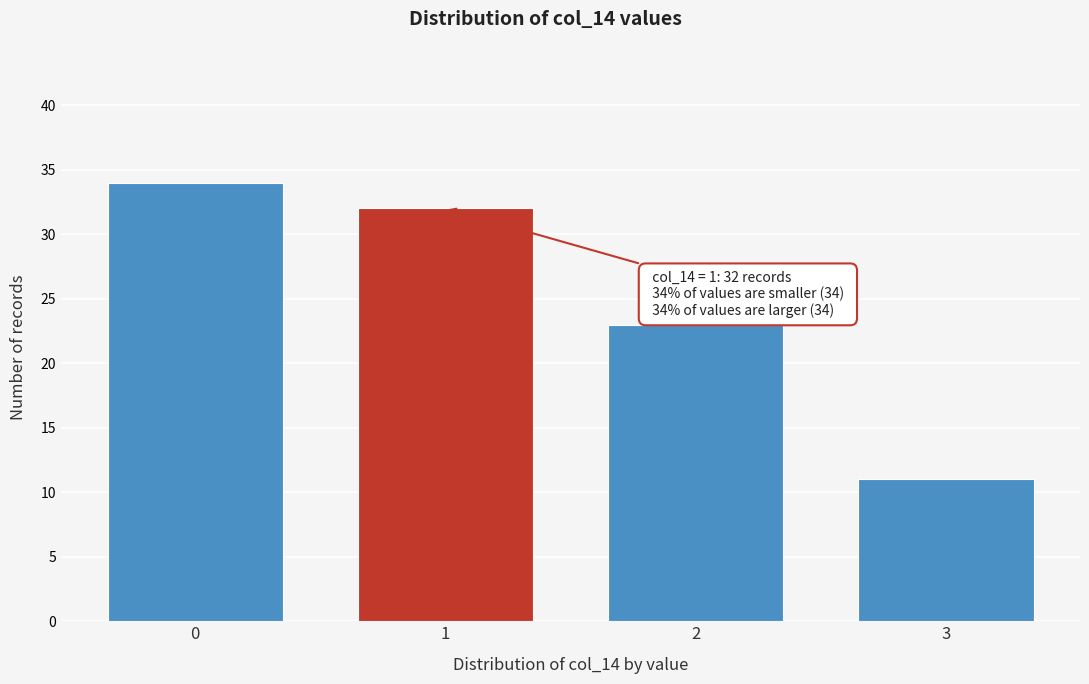

Reading left to right, list all the values displayed in this chart.

34	32	23	11